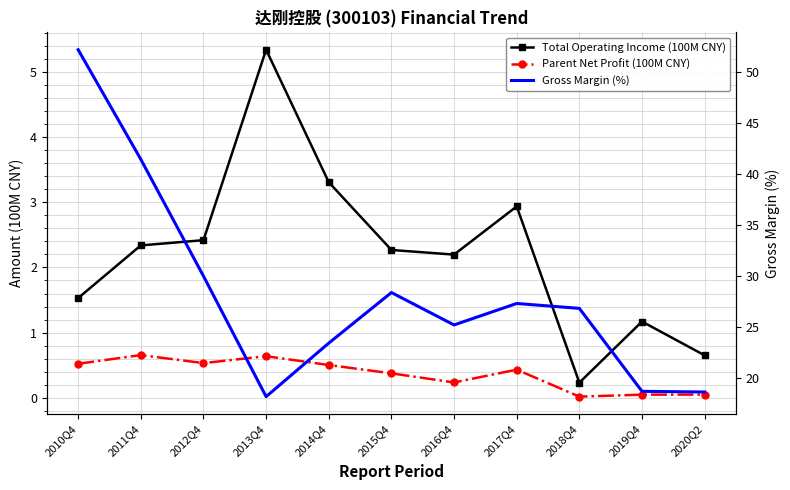

At 2017Q4, list the series in order from largest to smallest.

Gross Margin (%), Total Operating Income (100M CNY), Parent Net Profit (100M CNY)